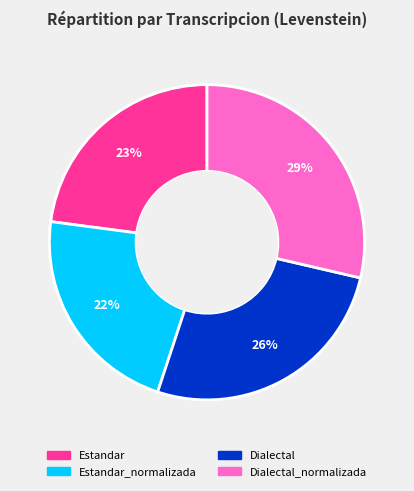

Is there a majority slice in this chart?

No